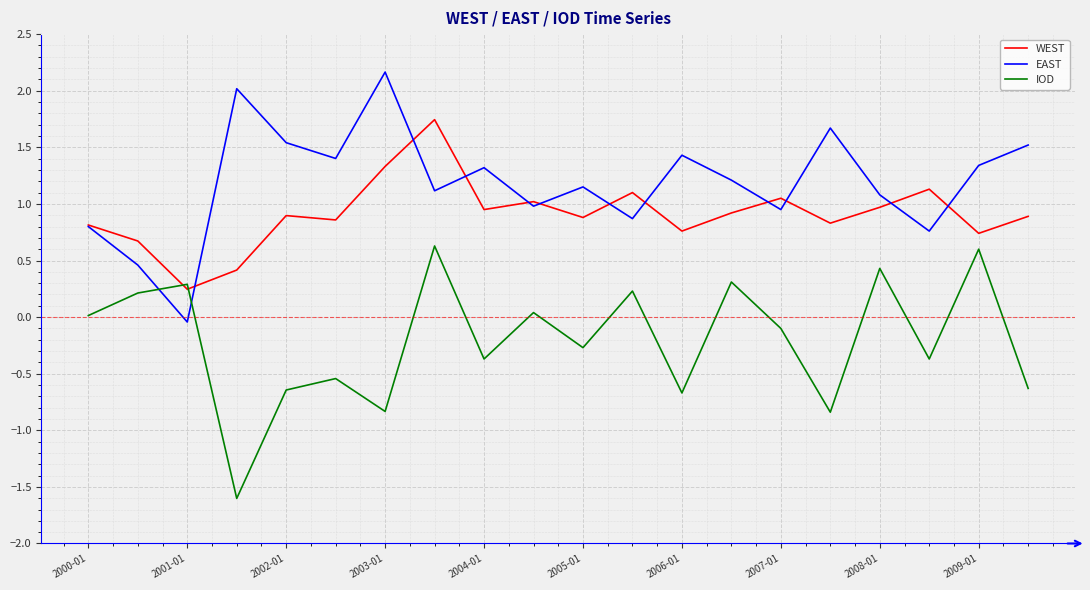

True or false: IOD has more than 1 interior local peaks.

True